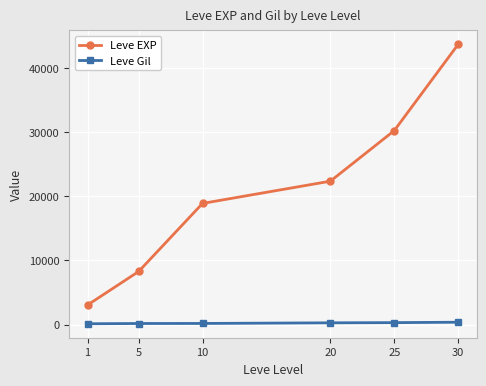

True or false: Leve Gil and Leve EXP intersect in this chart.

False